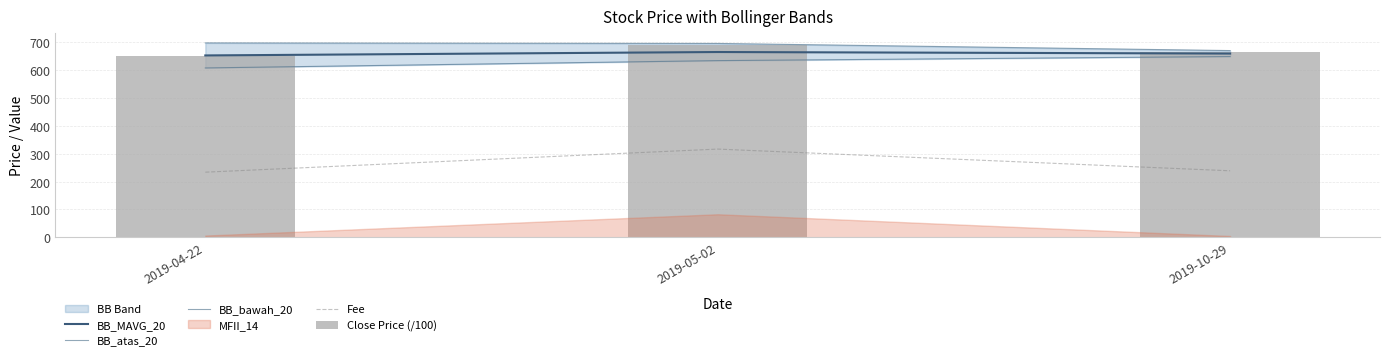

What is the value of the BB_bawah_20 bar at the 2nd from the left?

634.9